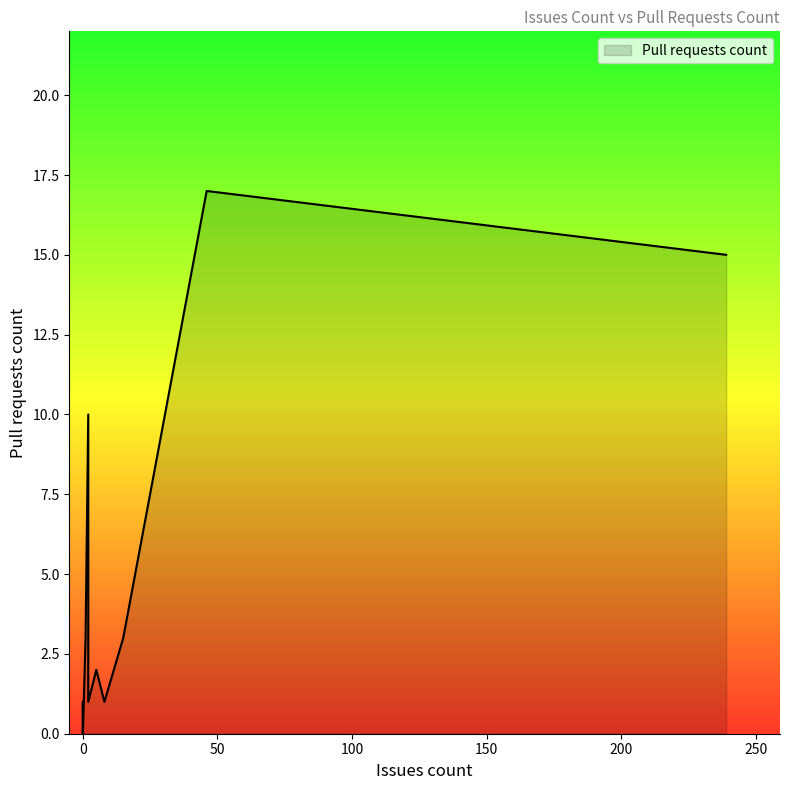

The value at 0 is 0. True or false?

True